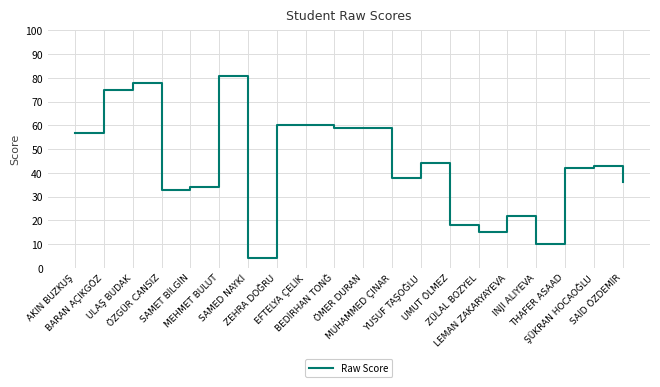

The chart shows a value of 19 at ŞÜKRAN HOCAOĞLU. True or false?

False